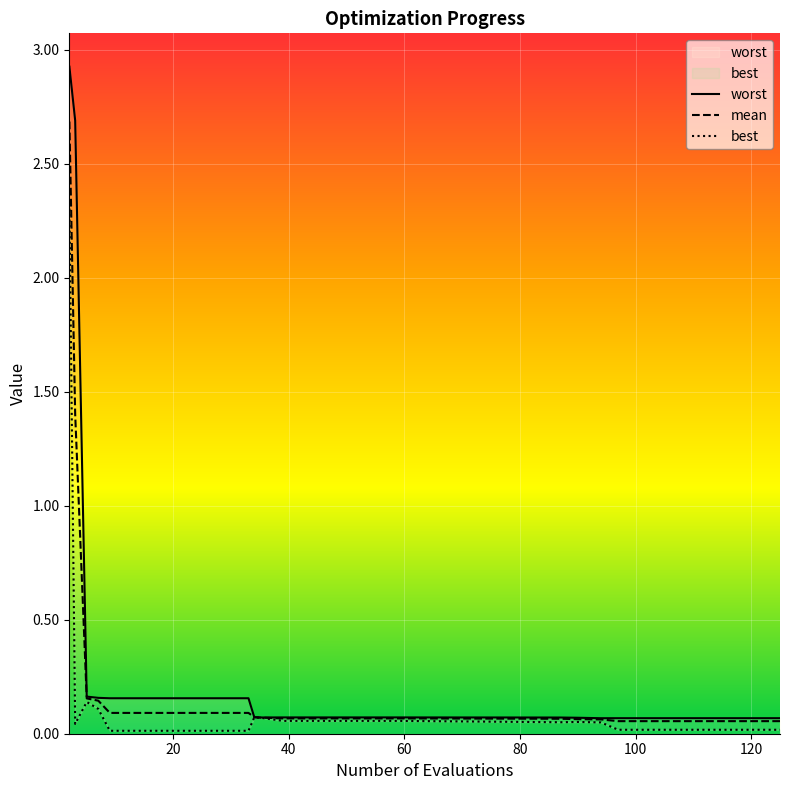

Reading left to right, transcribe all the data shown in this chart.

mean: 2.7	1.4	0.2	0.1	0.1	0.1	0.1	0.1	0.1	0.1	0.1	0.1	0.1	0.1	0.1	0.1	0.1	0.1	0.1	0.1	0.1	0.1	0.1	0.1	0.1	0.1	0.1	0.1	0.1	0.1
best: 2.3	0.0	0.1	0.1	0.0	0.0	0.0	0.0	0.0	0.0	0.0	0.1	0.1	0.1	0.1	0.1	0.1	0.1	0.1	0.1	0.1	0.0	0.0	0.0	0.0	0.0	0.0	0.0	0.0	0.0
worst: 2.9	2.7	0.2	0.2	0.2	0.2	0.2	0.2	0.2	0.2	0.2	0.1	0.1	0.1	0.1	0.1	0.1	0.1	0.1	0.1	0.1	0.1	0.1	0.1	0.1	0.1	0.1	0.1	0.1	0.1